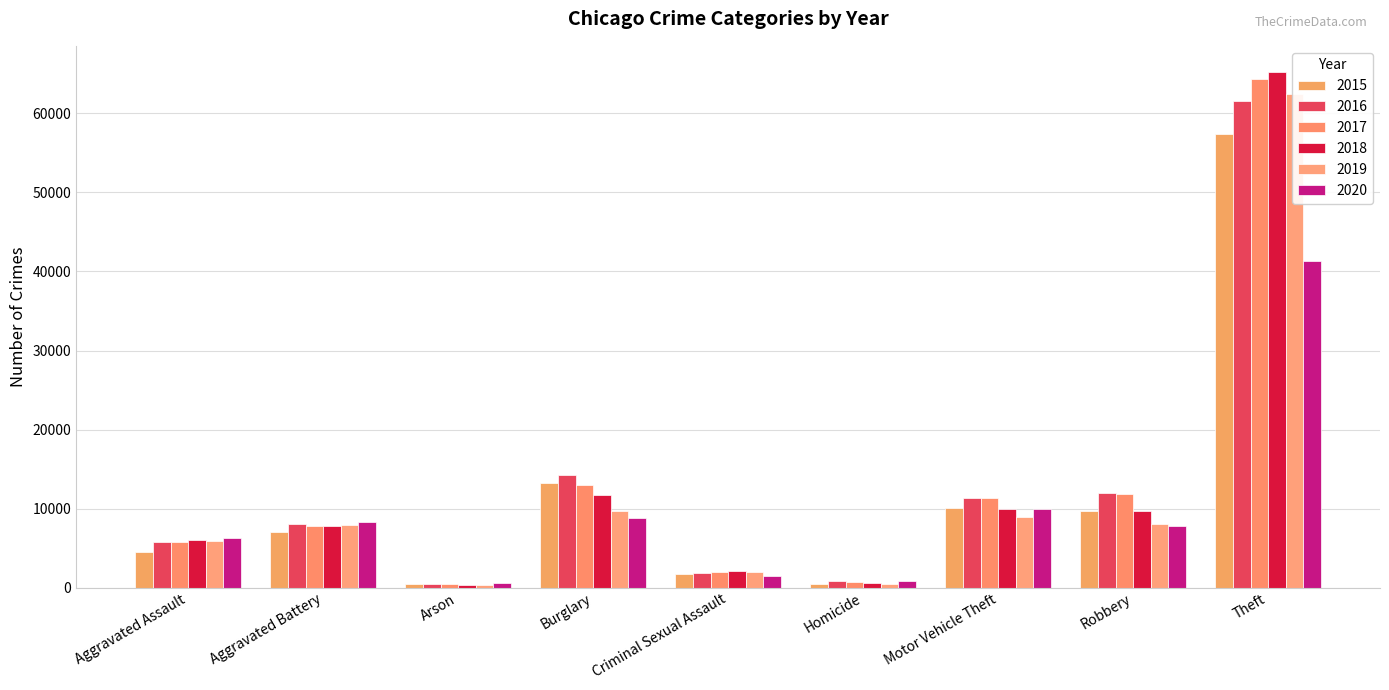

At how many categories does at least one series exceed 52975?

1